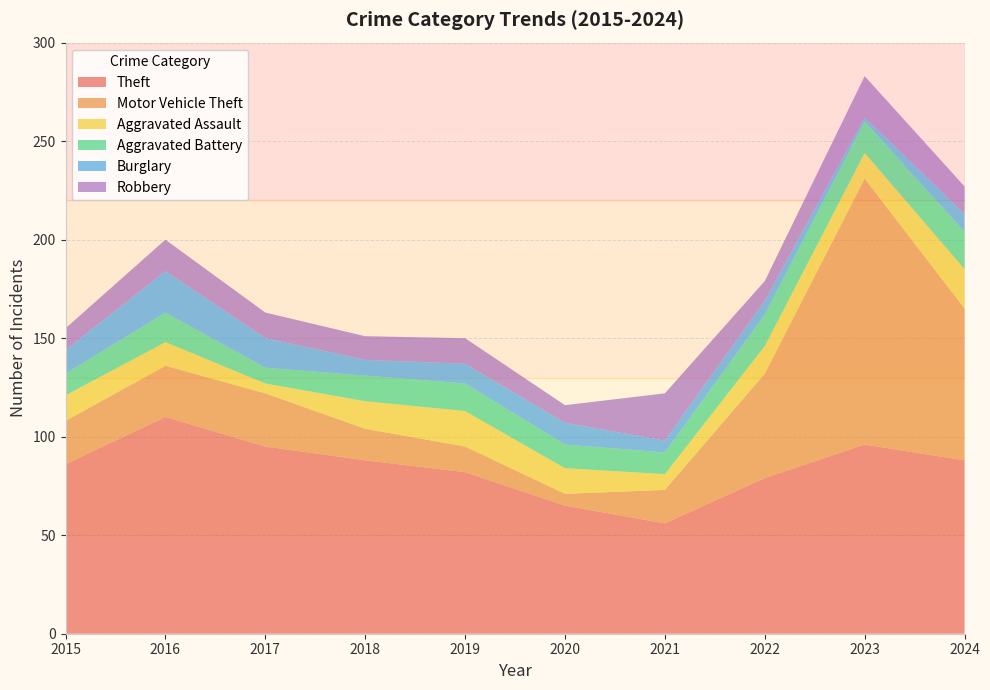

Reading left to right, list all the values displayed in this chart.

Theft: 86	110	95	88	82	65	56	79	96	88
Motor Vehicle Theft: 22	26	27	16	13	6	17	53	135	77
Aggravated Assault: 13	12	5	14	18	13	8	14	13	20
Aggravated Battery: 11	15	8	13	14	12	11	16	16	19
Burglary: 12	21	15	8	10	11	6	7	2	9
Robbery: 11	16	13	12	13	9	24	10	21	14